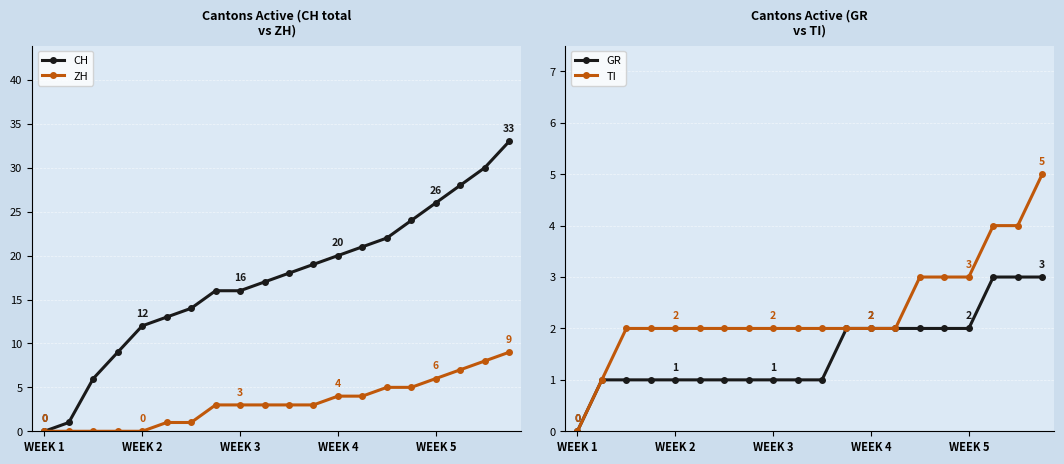

What is the value of the ZH point at the 19th from the left?

8